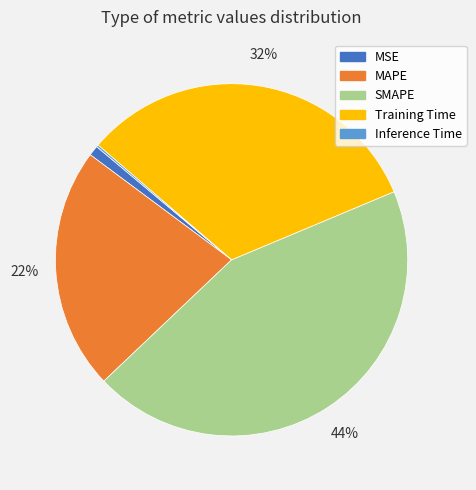

To the nearest percent, what is the combined percentage of MSE and SMAPE?

45%